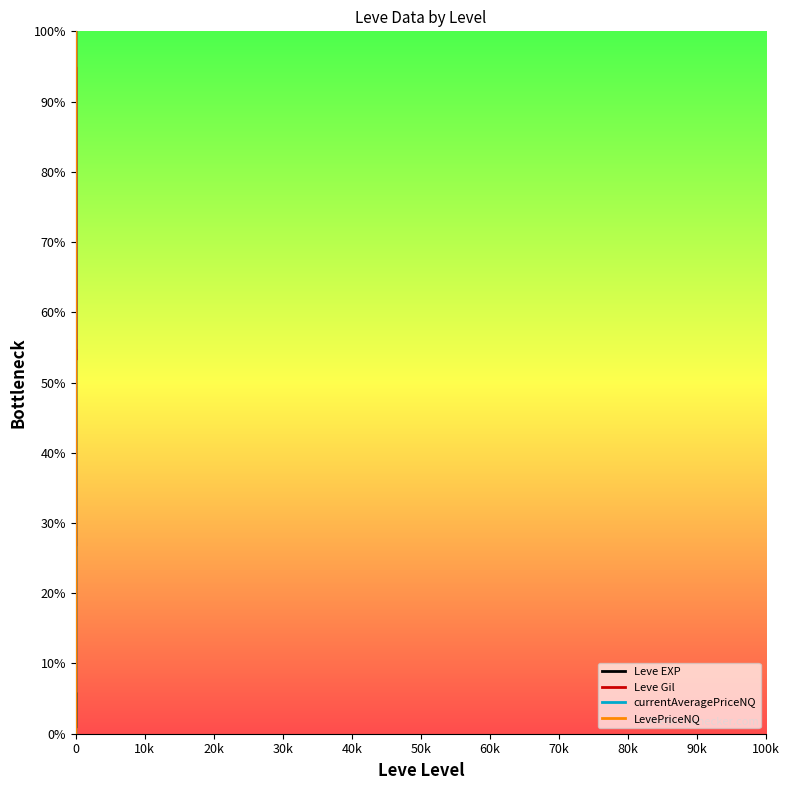

True or false: Leve Gil has more than 0 points higher than both neighbors.

True